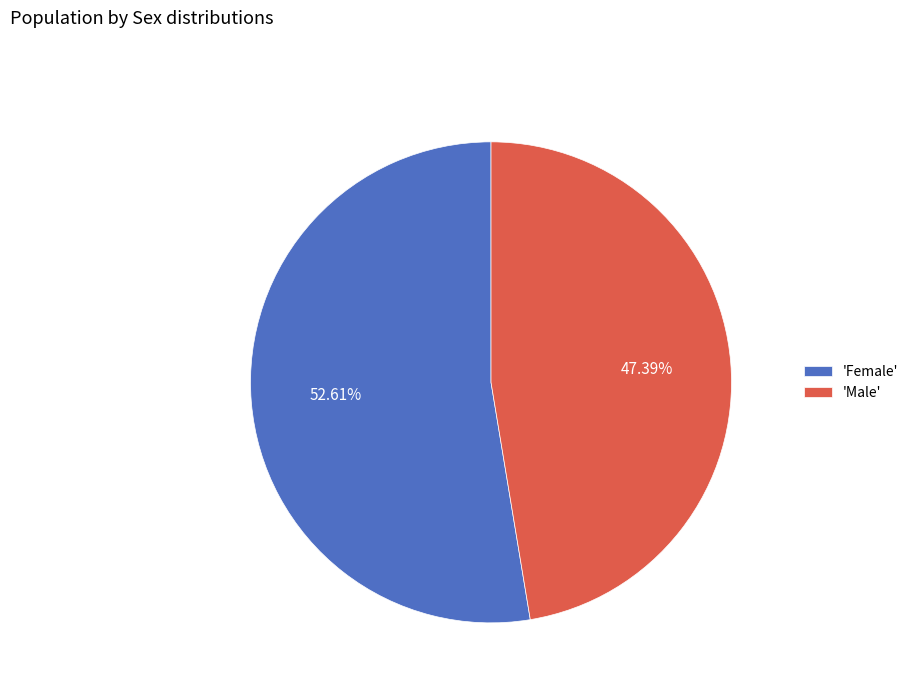

How many segments does this pie chart have?

2